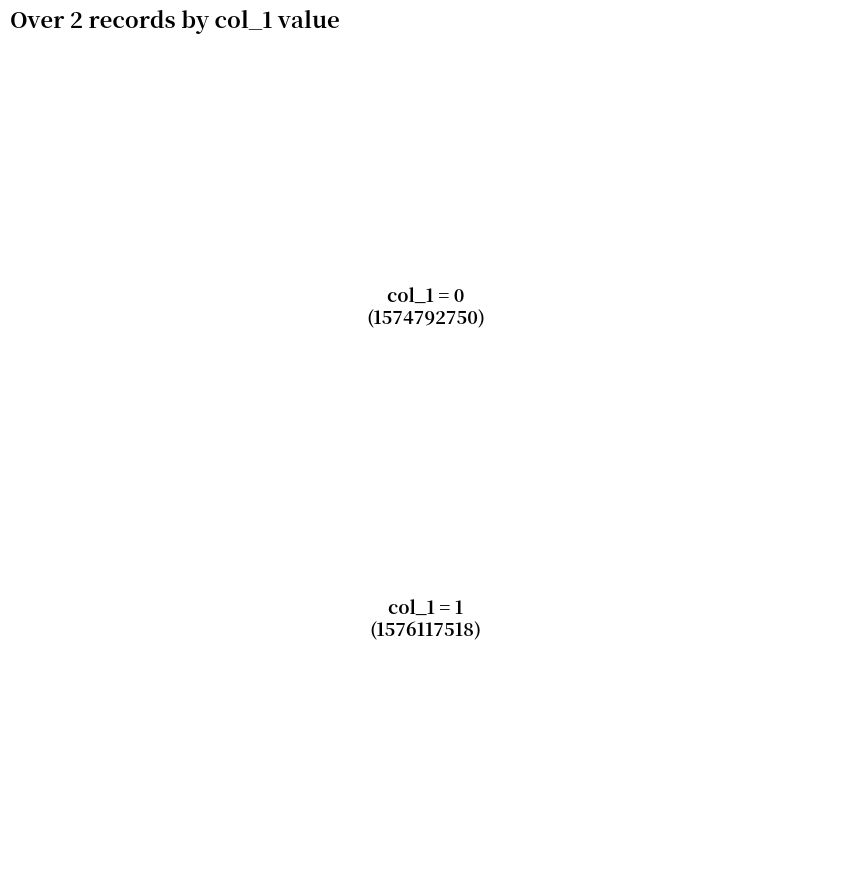

True or false: 1576117518 accounts for 99% of the total.

False